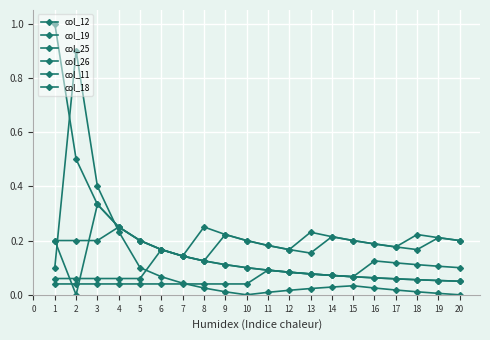

True or false: col_26 and col_18 intersect in this chart.

False